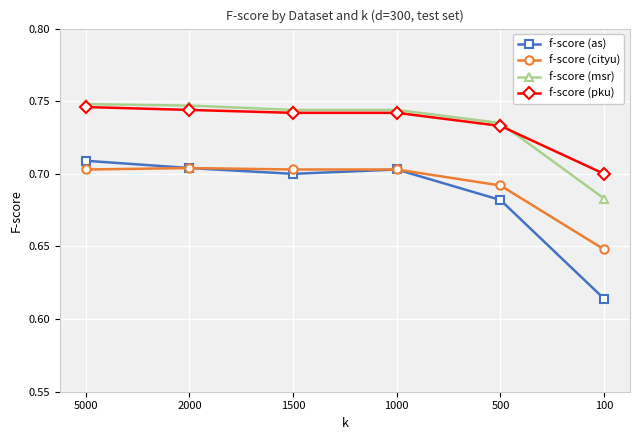

How many f-score (msr) values are between 0 and 1?

6